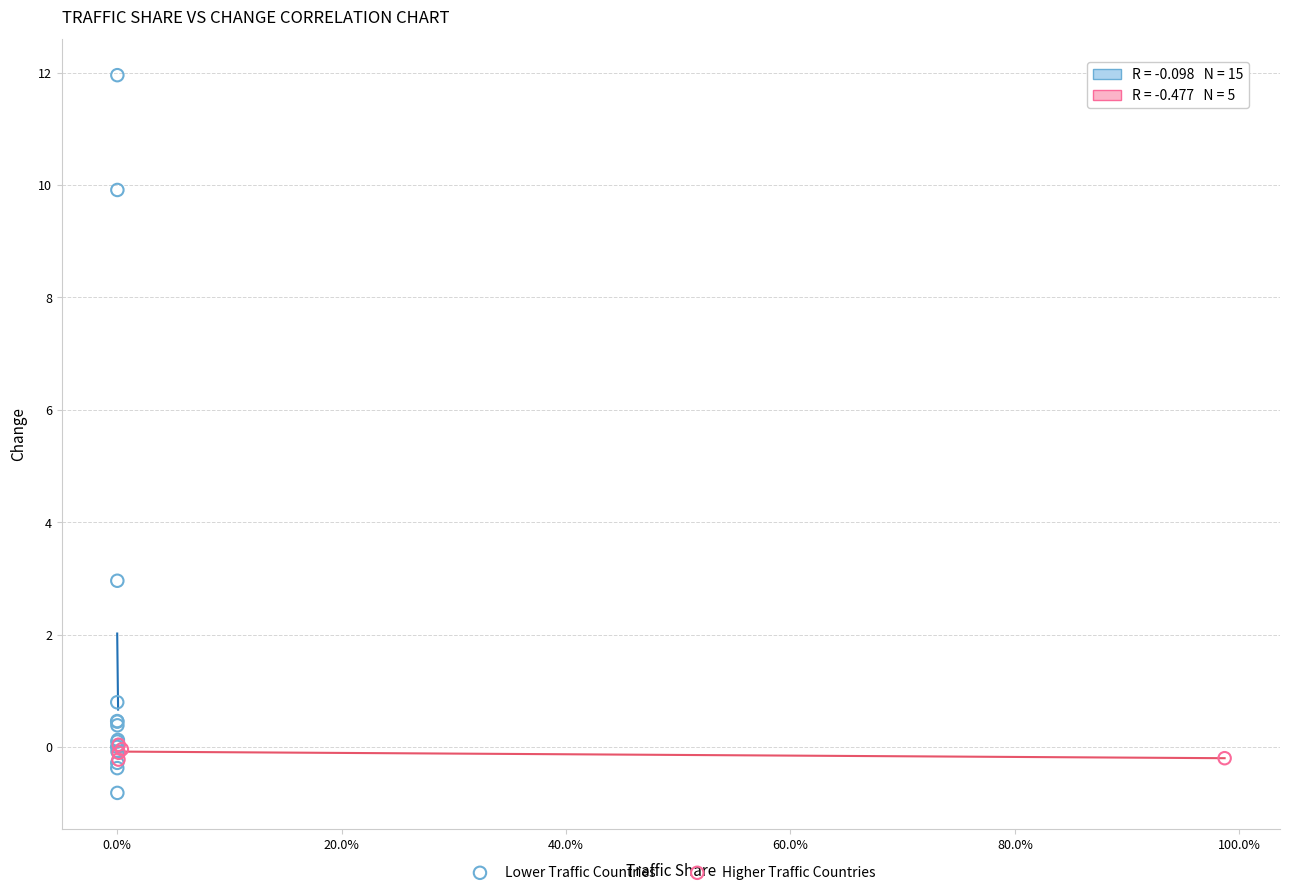

What are all the series names shown in the legend?

Lower Traffic Countries, Higher Traffic Countries